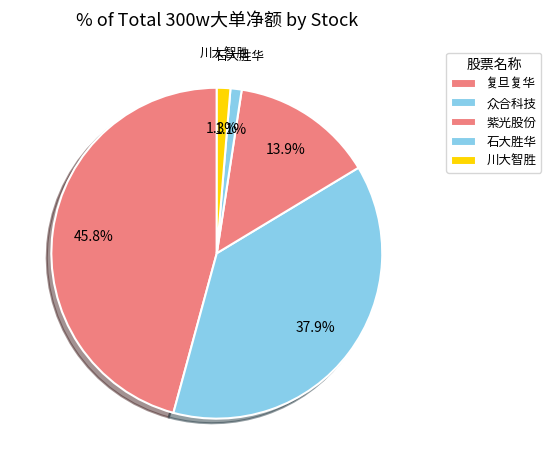

Which slice is the largest?

复旦复华